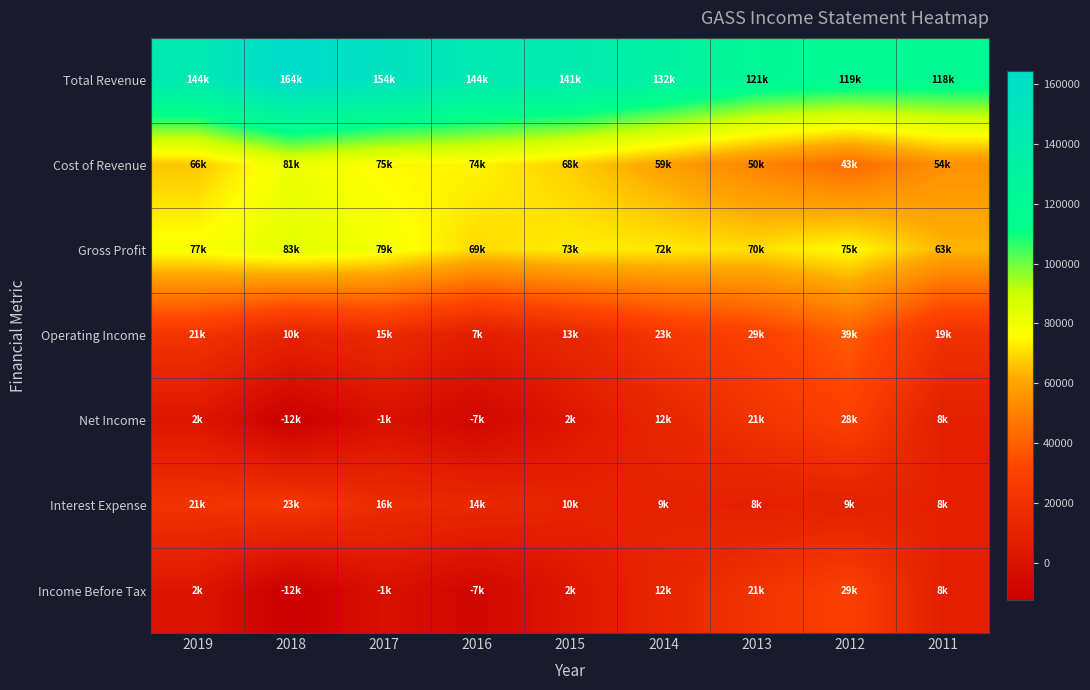

Reading right to left, what are all the values shown in this chart?

Total Revenue: 2011=118300	2012=119200	2013=121500	2014=132000	2015=141300	2016=144100	2017=154300	2018=164300	2019=144300
Cost of Revenue: 2011=54400	2012=43300	2013=50800	2014=59500	2015=68200	2016=74200	2017=75100	2018=81100	2019=66600
Gross Profit: 2011=63900	2012=75900	2013=70700	2014=72500	2015=73100	2016=69900	2017=79200	2018=83200	2019=77700
Operating Income: 2011=19800	2012=39300	2013=29100	2014=23000	2015=13000	2016=7100	2017=15500	2018=10500	2019=21900
Net Income: 2011=8500	2012=28900	2013=21200	2014=12700	2015=2600	2016=-7800	2017=-1200	2018=-12300	2019=2100
Interest Expense: 2011=8500	2012=9400	2013=8200	2014=9300	2015=10400	2016=14300	2017=16700	2018=23300	2019=21000
Income Before Tax: 2011=8500	2012=29000	2013=21200	2014=12700	2015=2600	2016=-7800	2017=-1200	2018=-12300	2019=2100